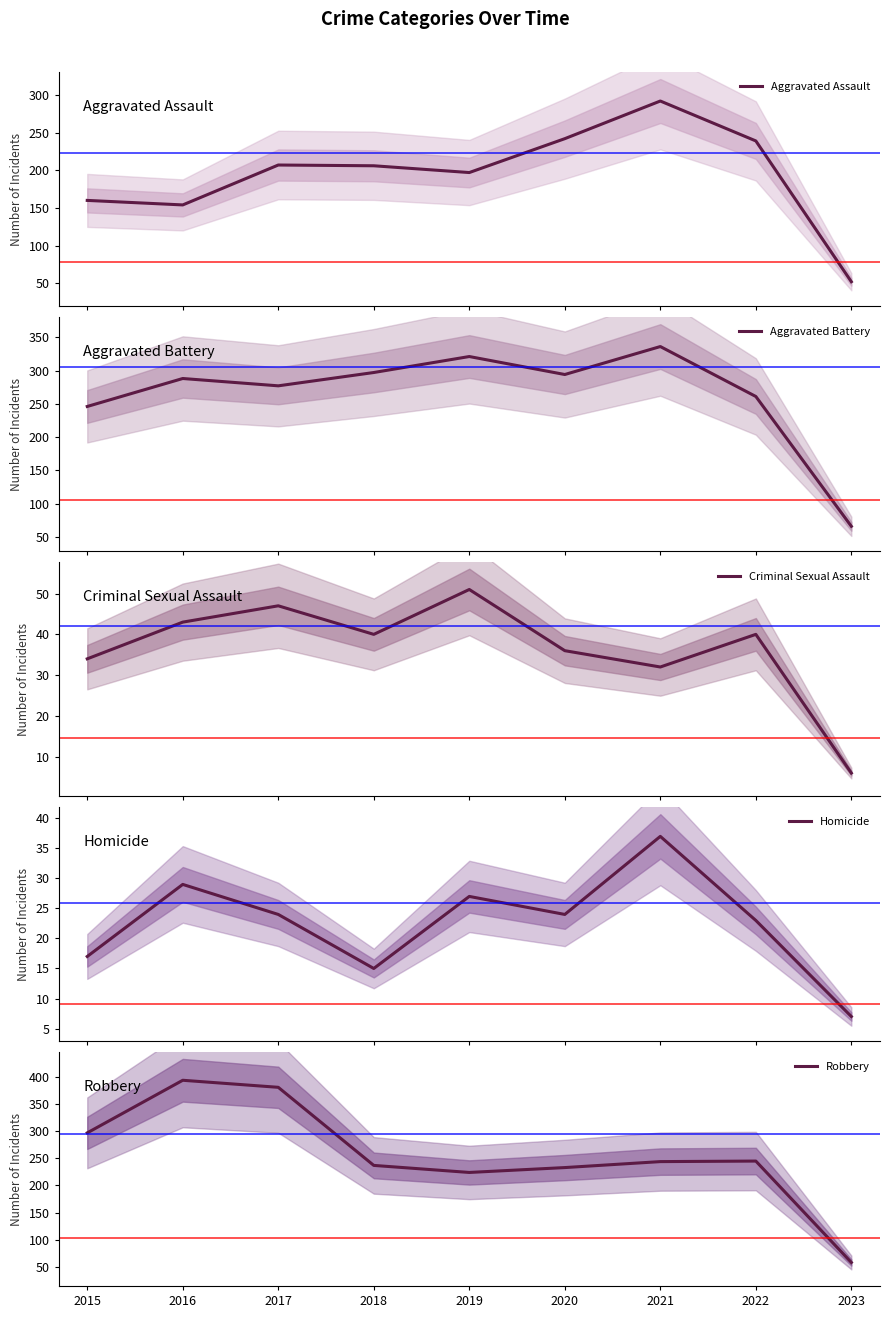

What are all the series names shown in the legend?

Aggravated Assault, Aggravated Battery, Criminal Sexual Assault, Homicide, Robbery